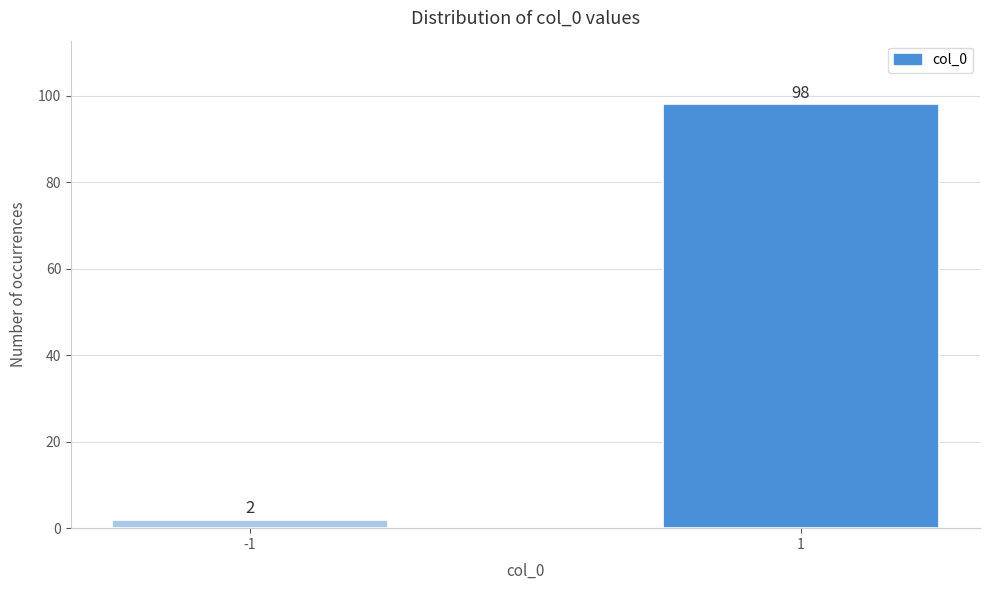

Reading right to left, list all the values displayed in this chart.

98	2